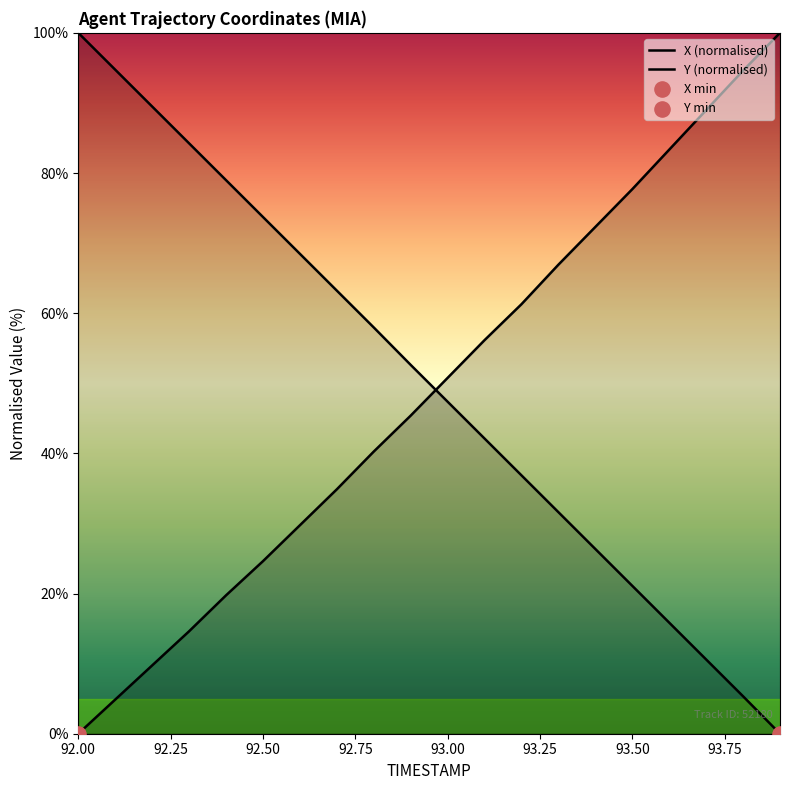

Is the value of X (normalised) at 16 greater than the value of Y (normalised) at 92.00?

No